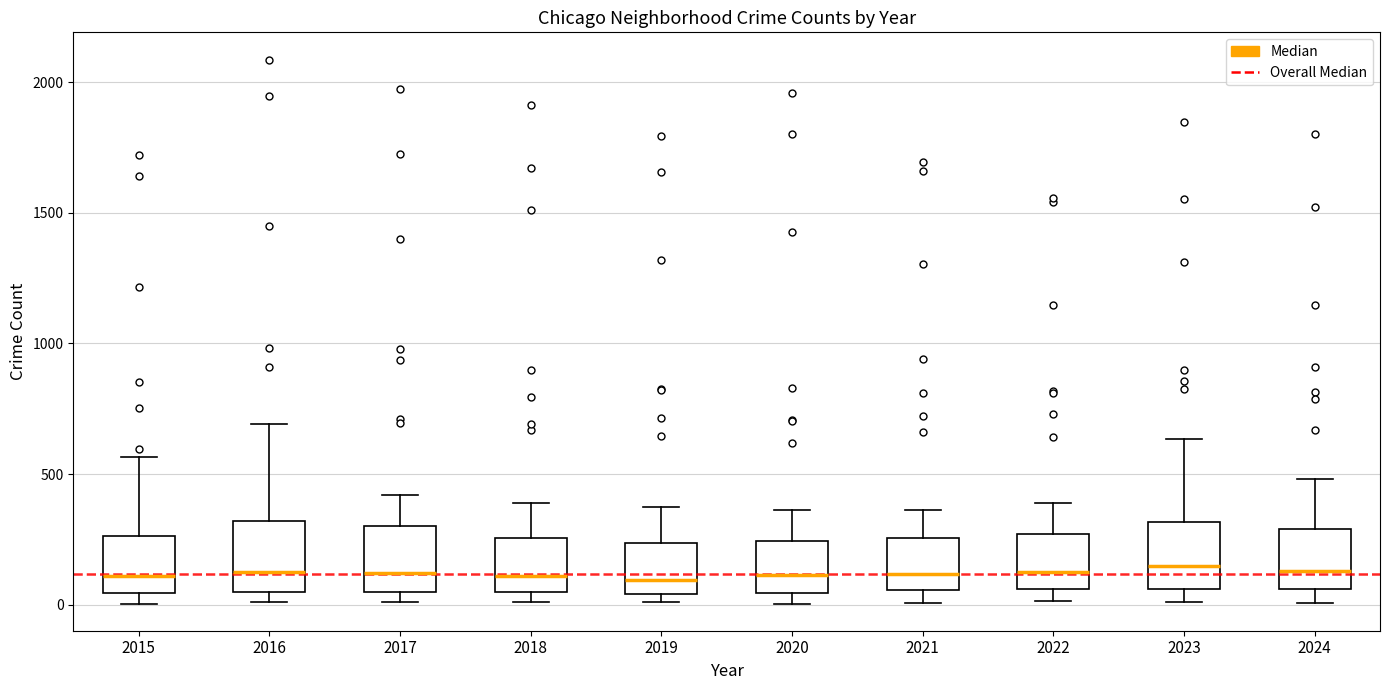

Where does the upper whisker of the box at x = 2015 end on the y-axis? The values are not printed on the chart, so give them approximately, as read against the axis.

550